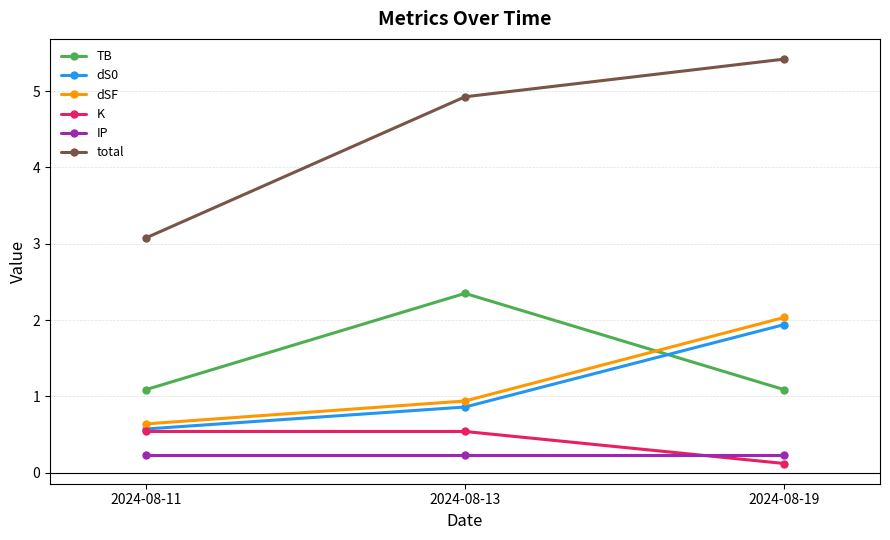

True or false: dSF has a value of 0.4 at 2024-08-11.

False